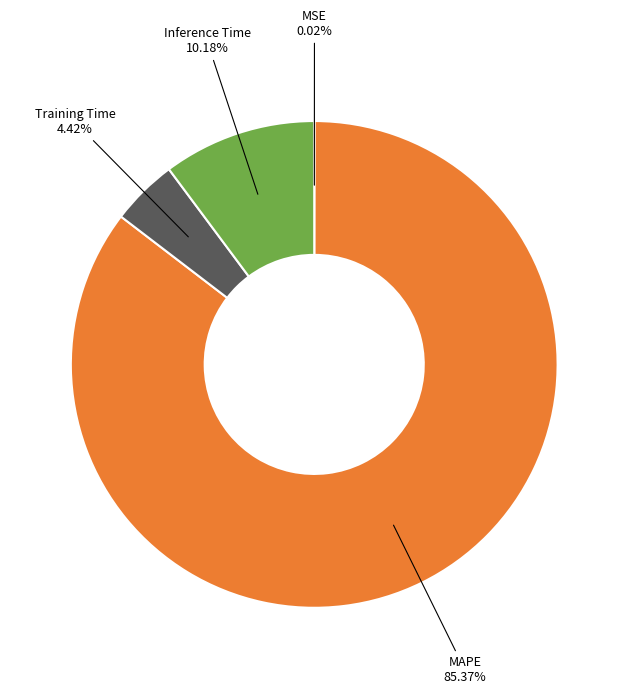

What percentage is NOT represented by Inference Time?

89.8%